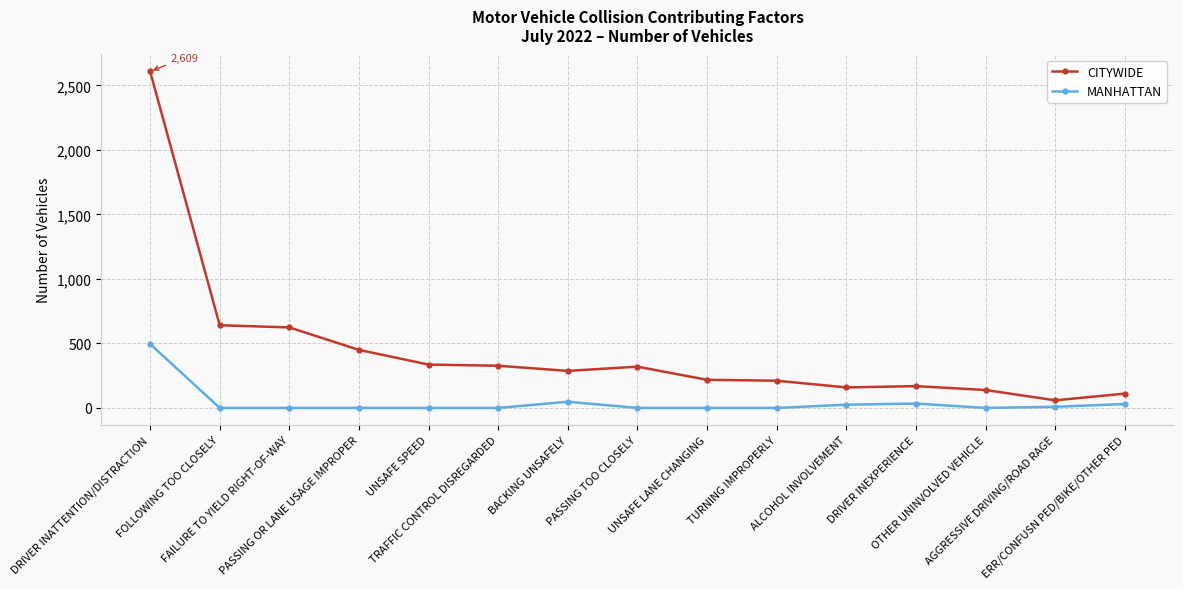

What is the maximum value for CITYWIDE?

2609